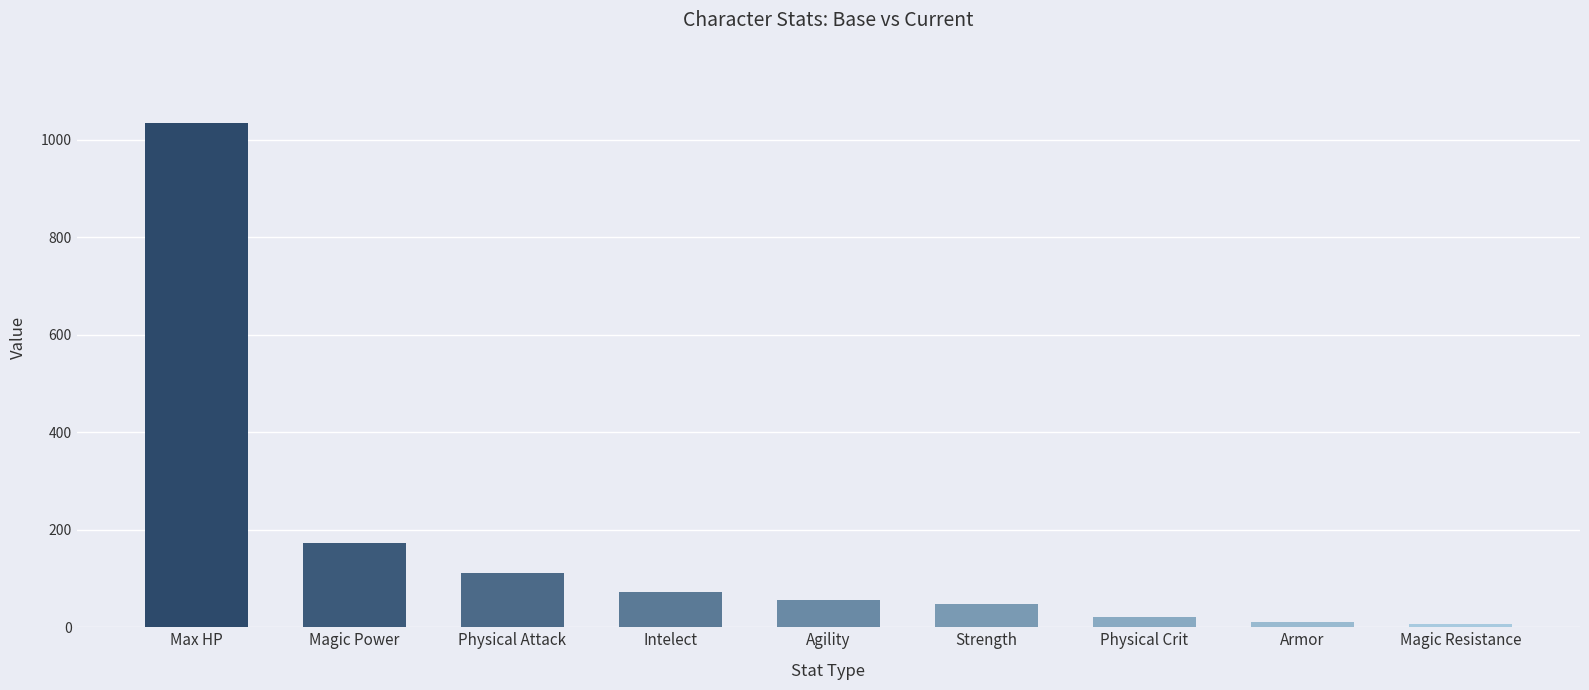

Between Intelect and Magic Power, which is larger?

Magic Power